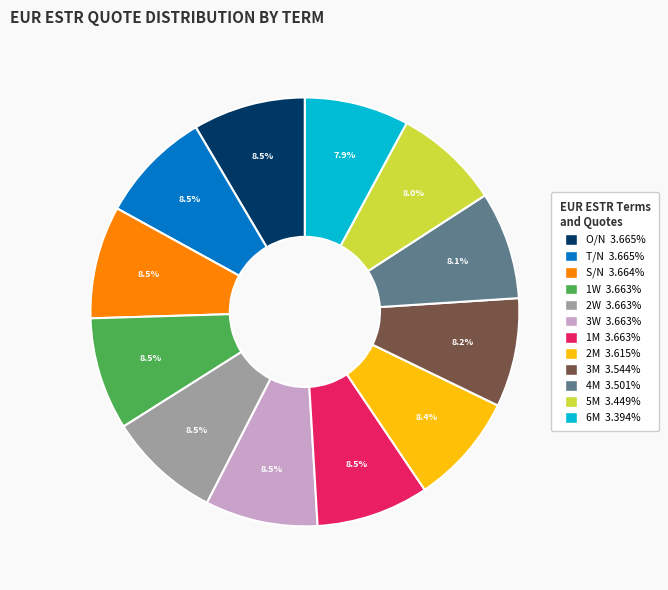

What is the ratio of the value at 4M to the value at 6M?

1.0